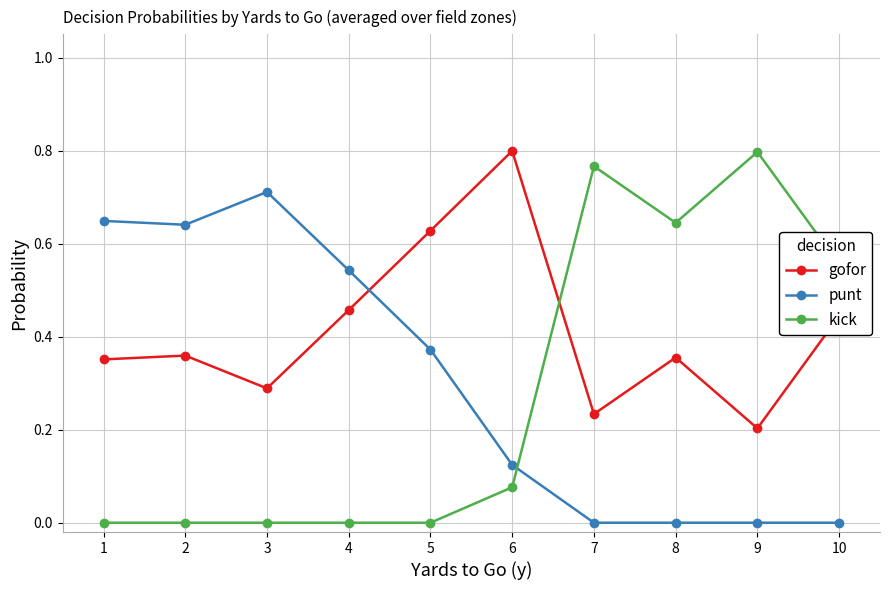

How many distinct data groups are displayed?

3